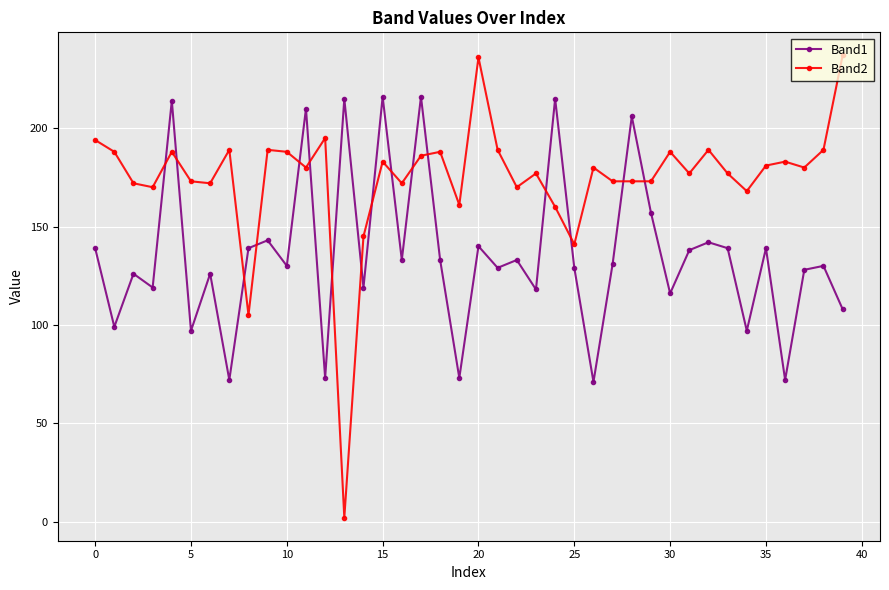

Rank the series by their maximum value, from lowest to highest.

Band1, Band2